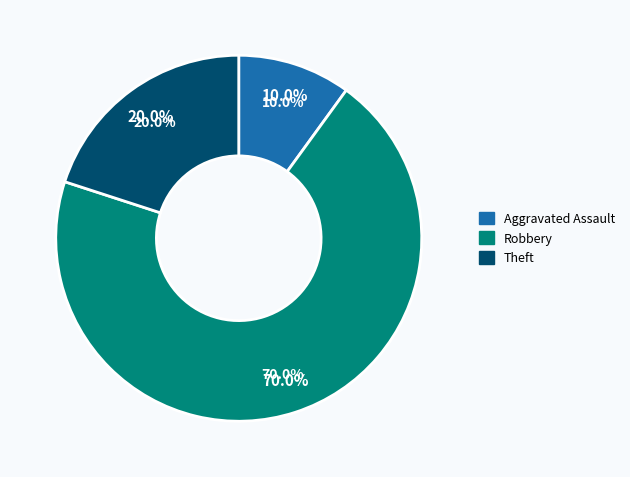

To the nearest percent, what portion does Aggravated Assault represent?

10%